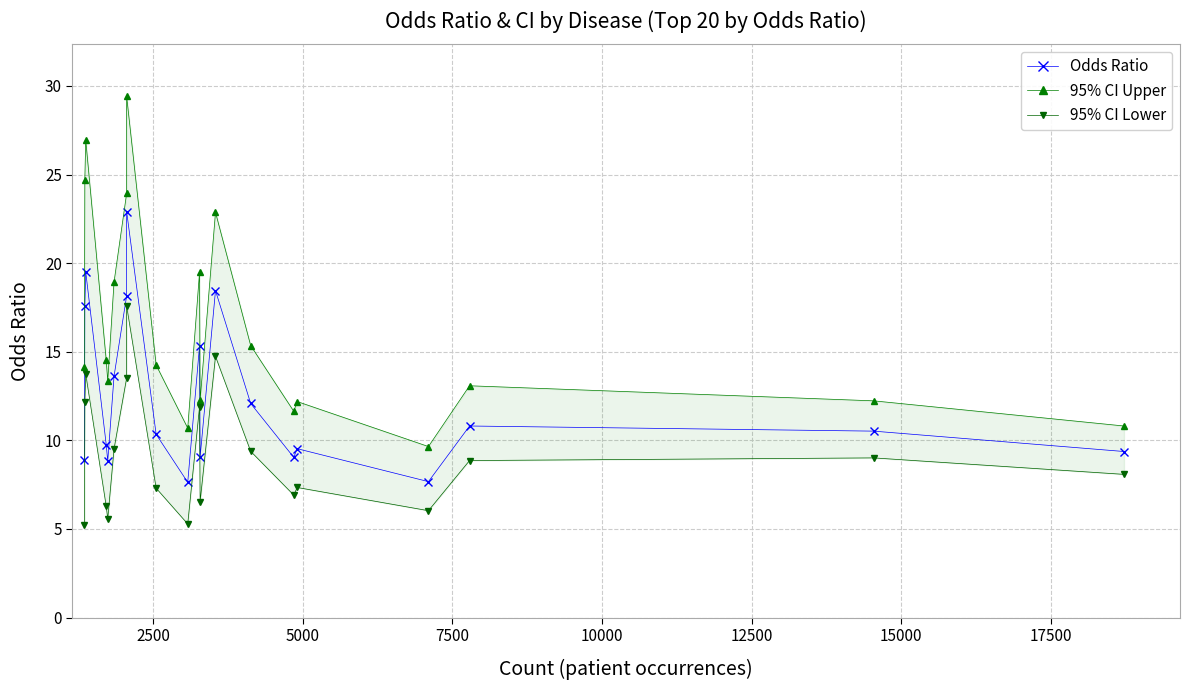

Rank the series by their maximum value, from highest to lowest.

95% CI Upper, Odds Ratio, 95% CI Lower